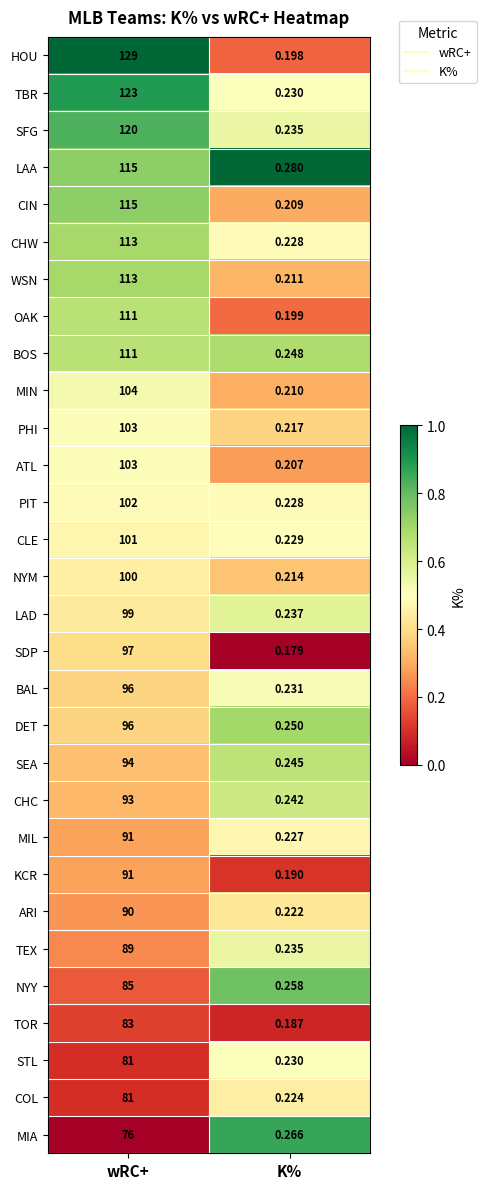

Where is CHC nearest to the value 46?

K%